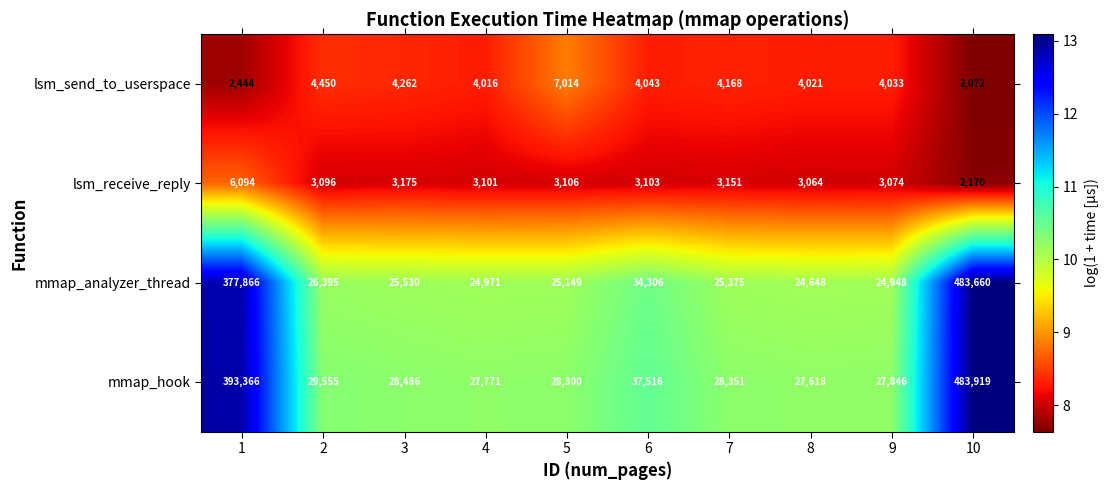

What is the smallest value displayed?

2072